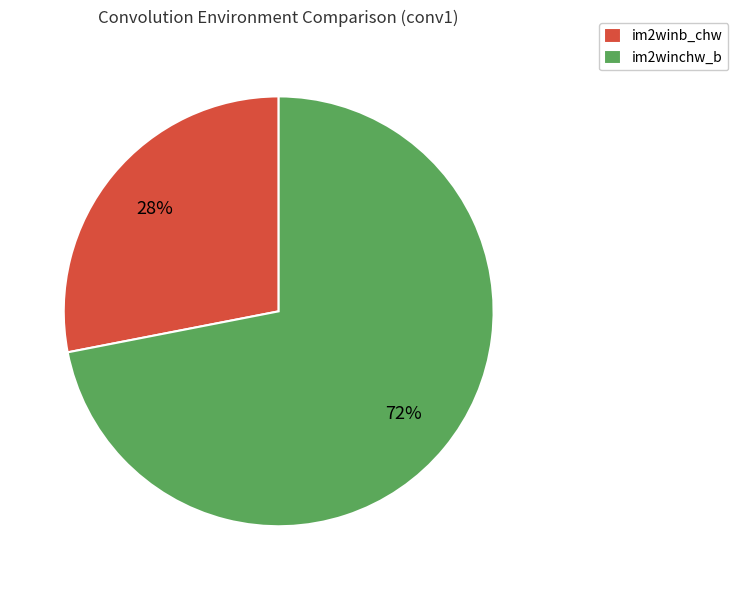

Is the sum of im2winchw_b and im2winb_chw greater than half?

Yes